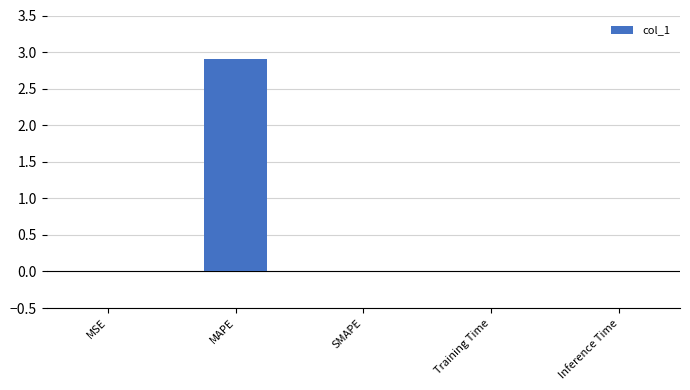

What is the sum of all values?

2.9